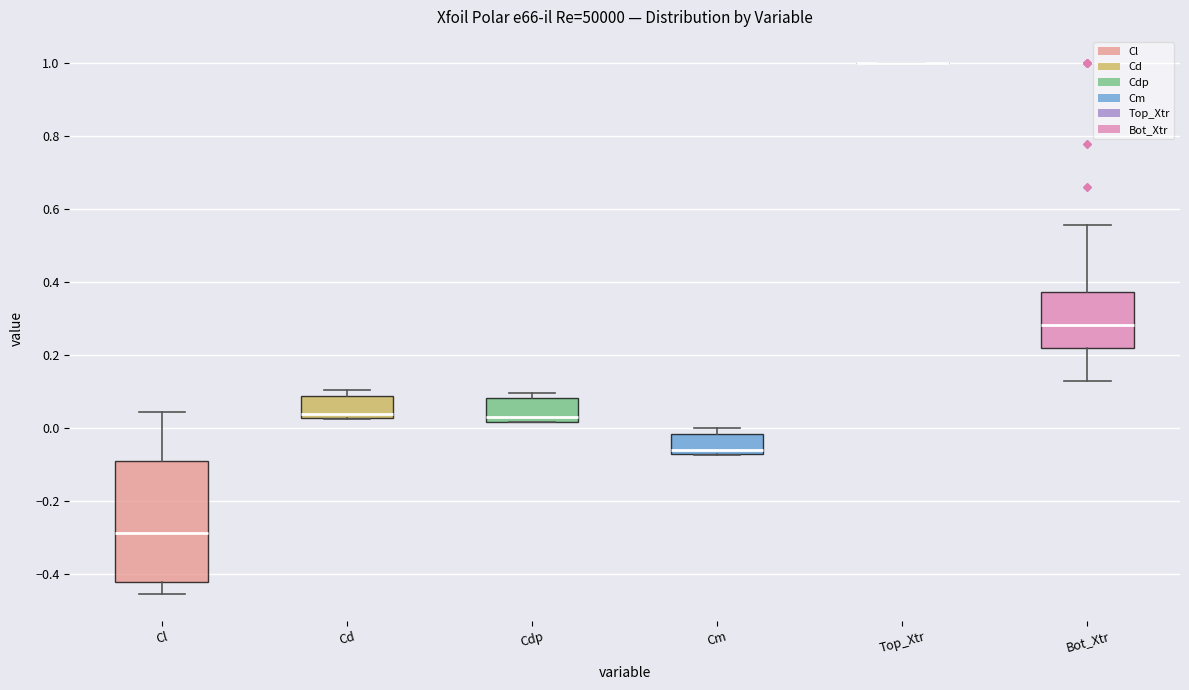

Where is the lower edge of the box for Cdp on the y-axis? The values are not printed on the chart, so give them approximately, as read against the axis.

0.02